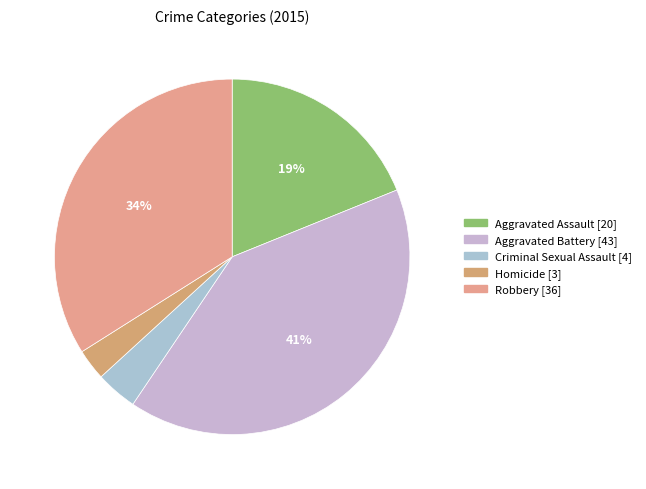

What is the total percentage of Robbery and Aggravated Assault?

52.8%